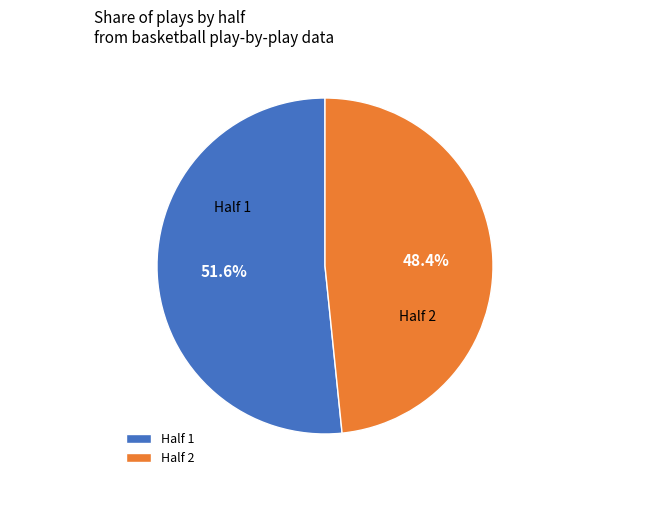

What is the smallest slice in the pie chart?

Half 2